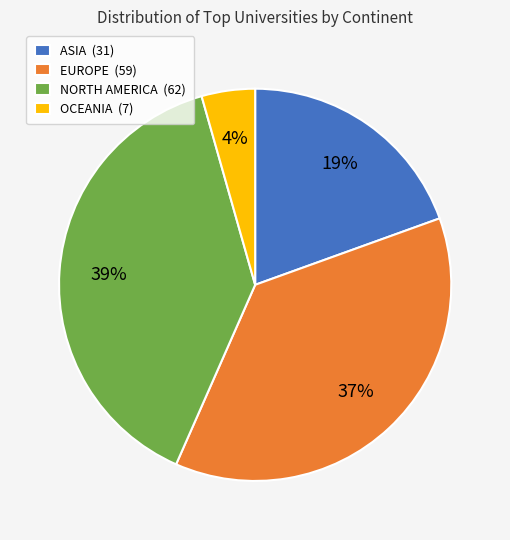

To the nearest percent, what is the difference between the largest and smallest slice percentages?

35%